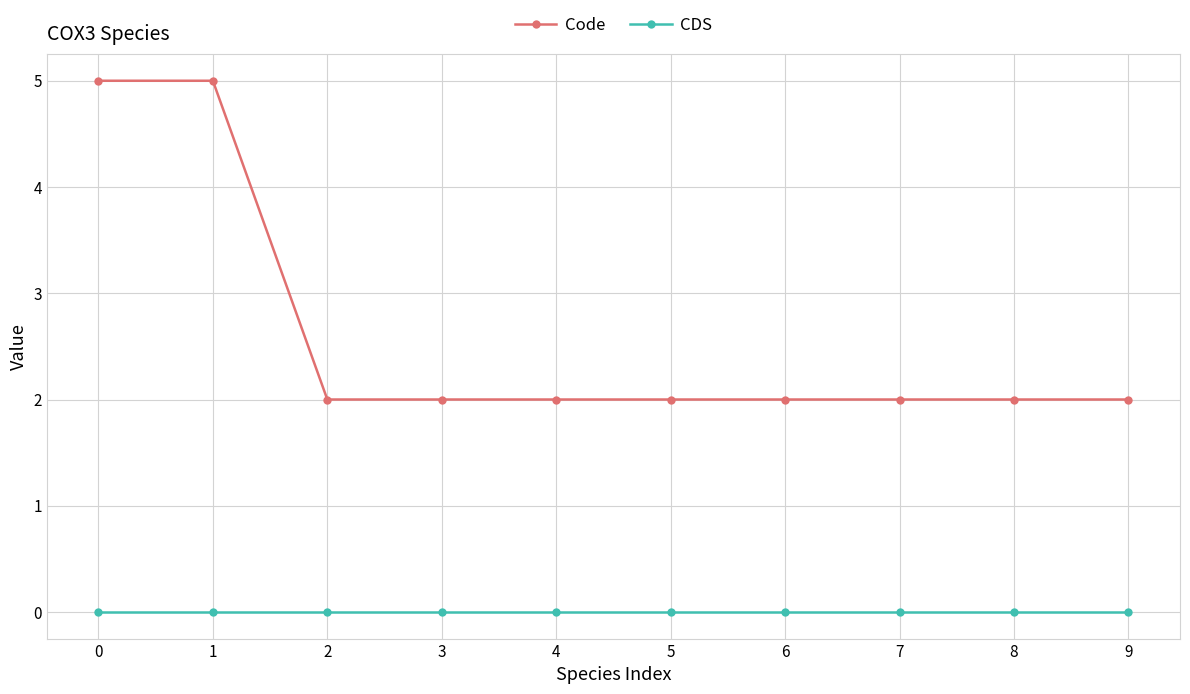

True or false: Code has a value of 1 at 6.

False